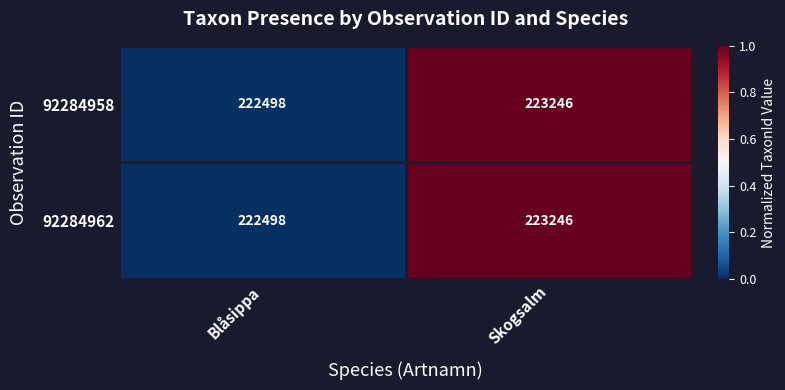

What is the minimum value shown in the chart?

222498